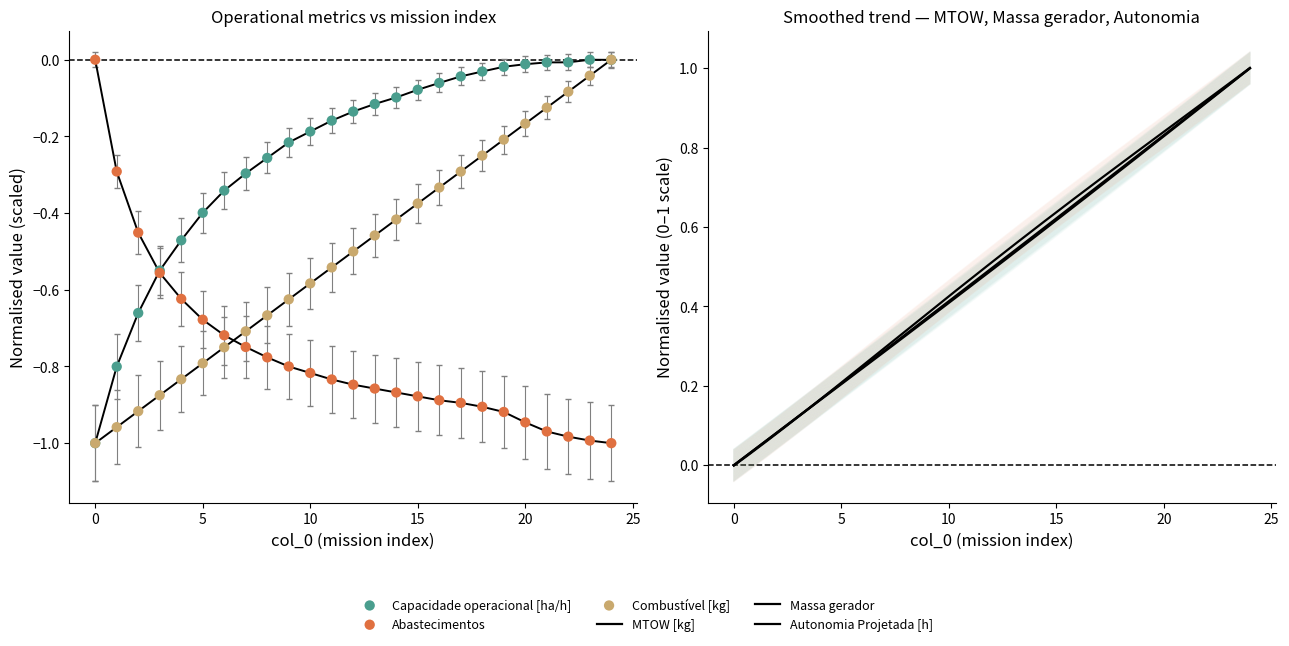

Which series has the widest spread of Y values?

MTOW [kg]